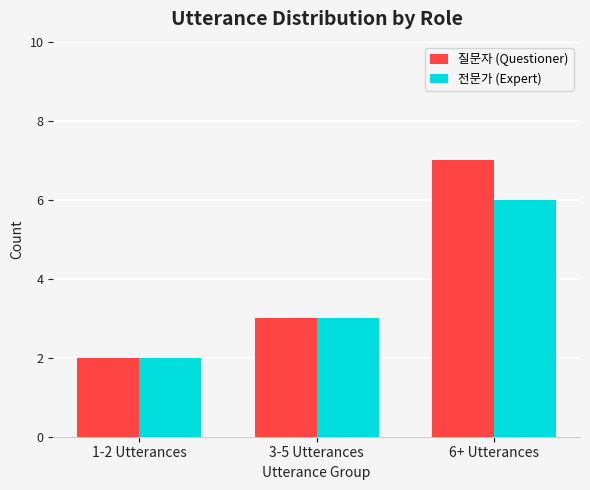

What is the total value across all series at 3-5 Utterances?

6